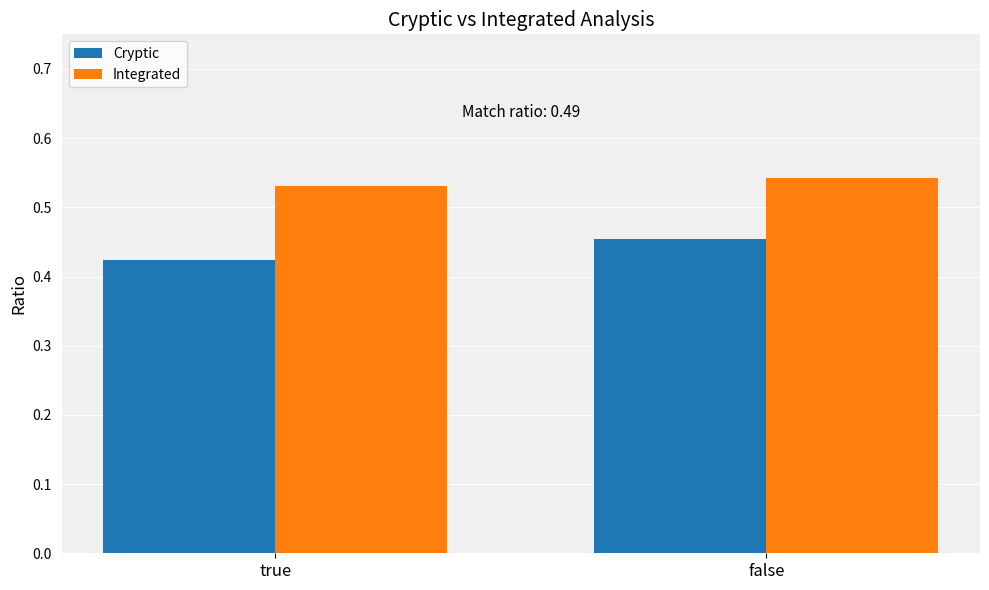

List the series in order of their peak value, lowest first.

Cryptic, Integrated